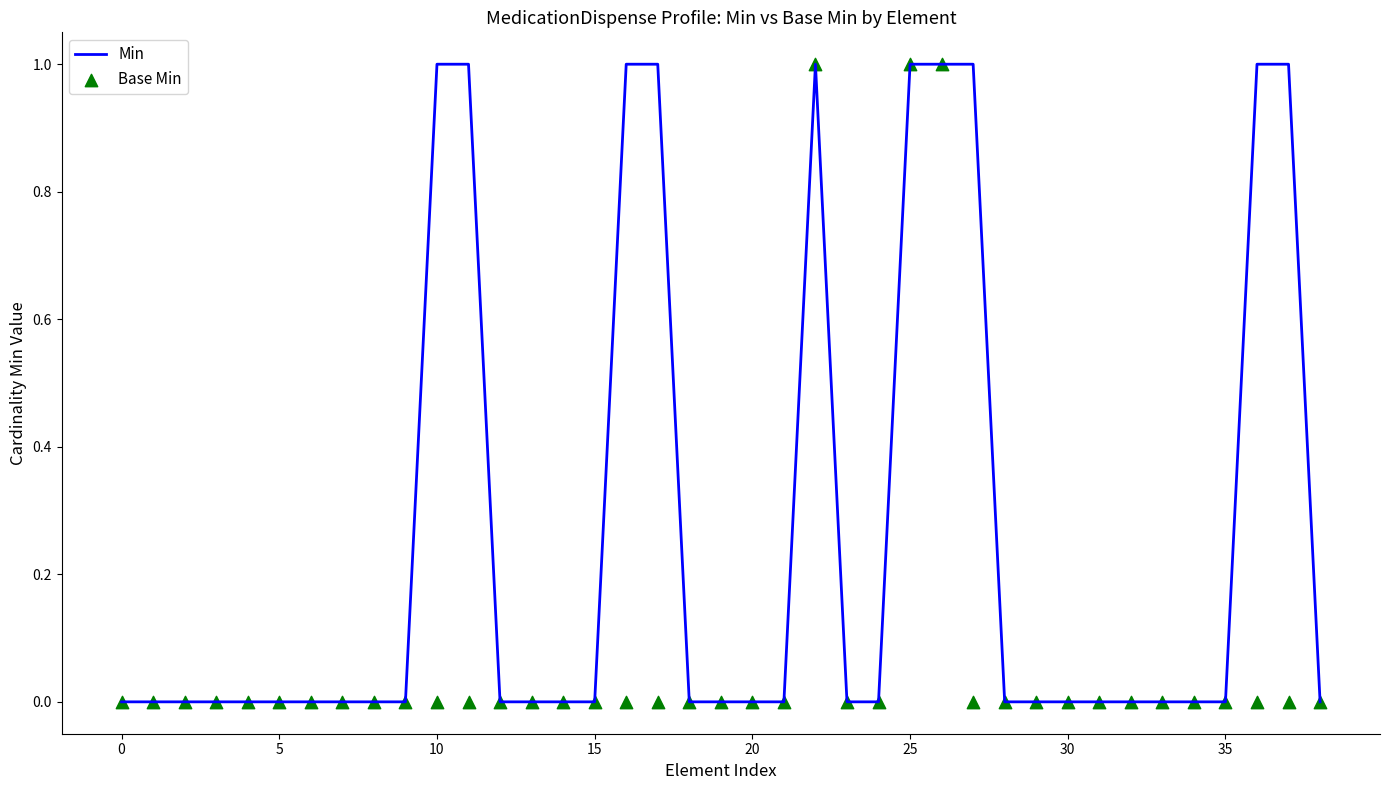

Which series has the largest Y range (max minus min)?

Min